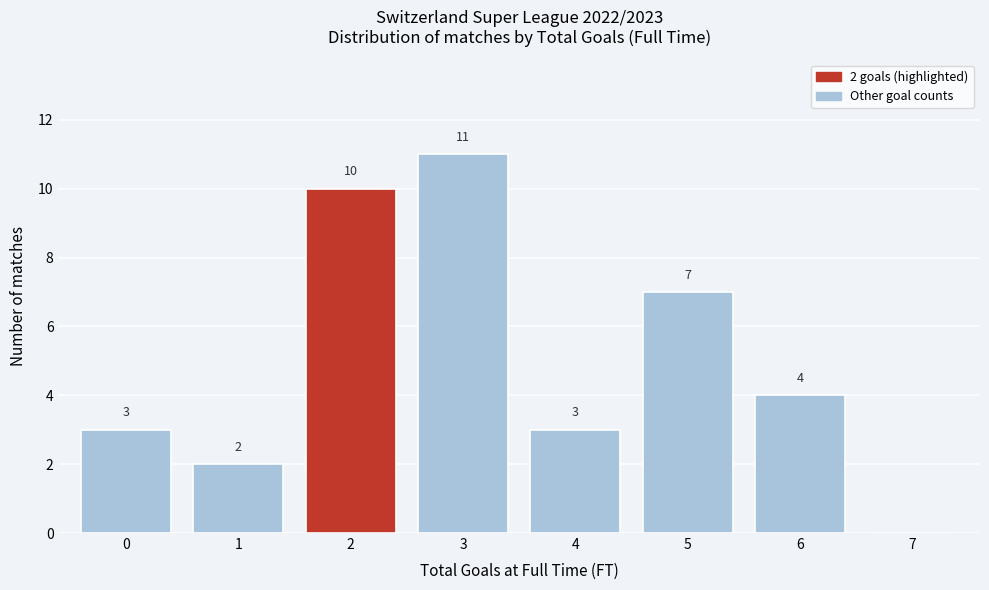

Reading right to left, transcribe all the data shown in this chart.

7=0	6=4	5=7	4=3	3=11	2=10	1=2	0=3